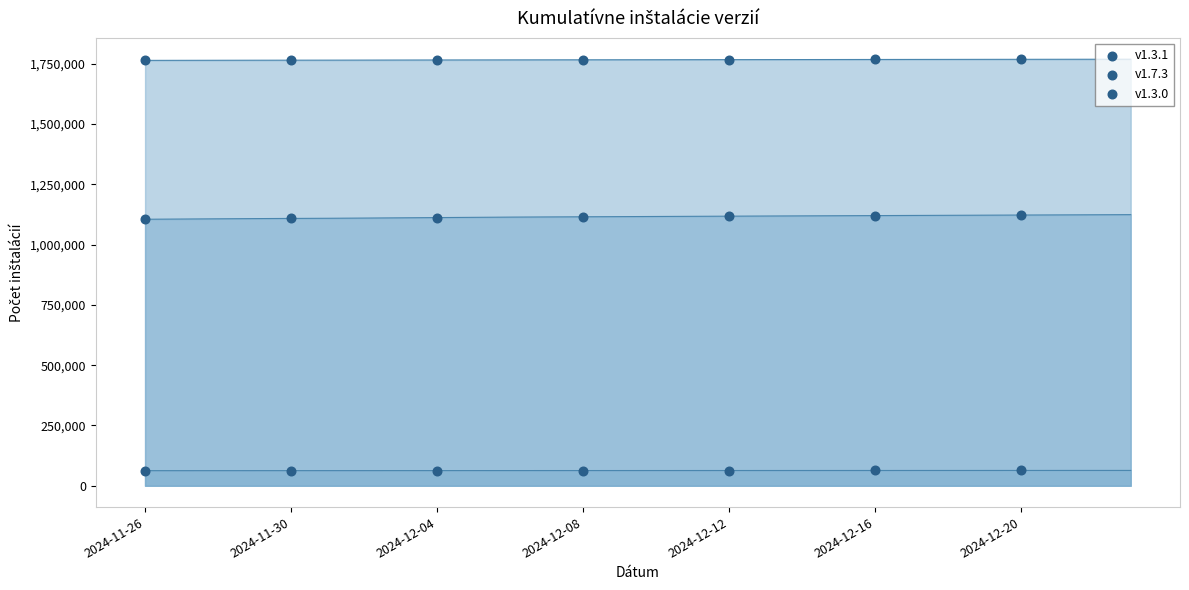

Which series contains the highest Y value?

v1.3.1